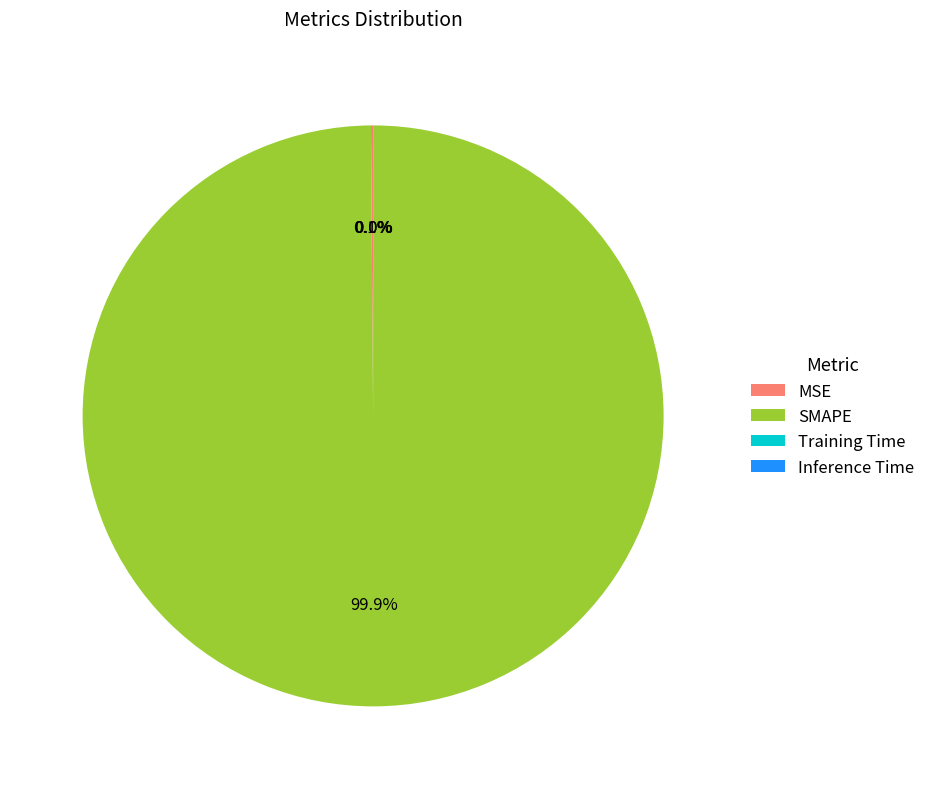

Is there any slice that represents more than half of the pie?

Yes